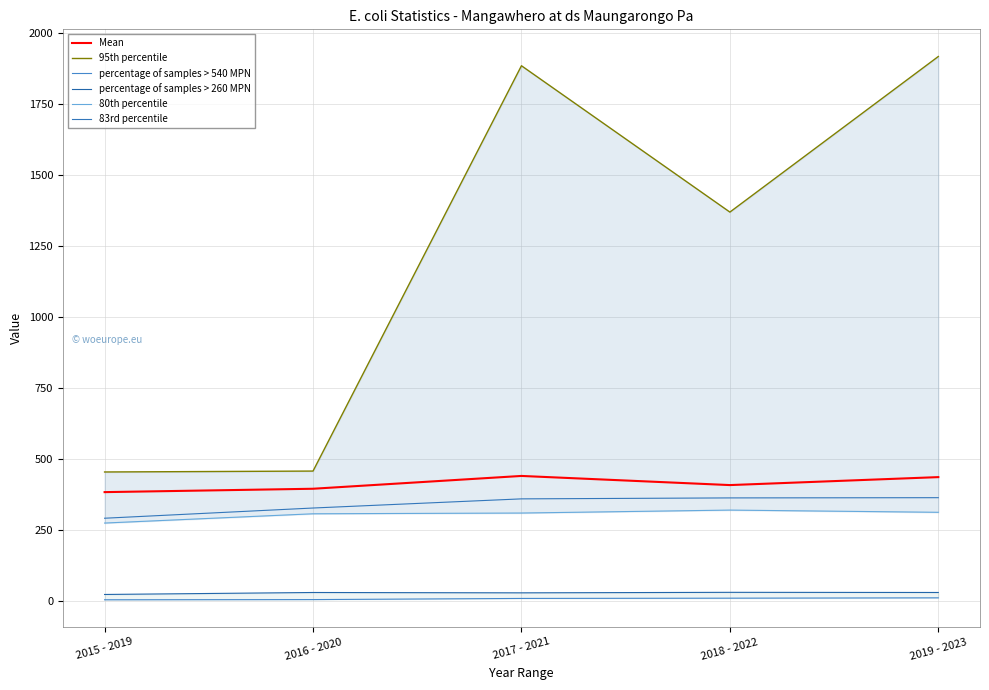

True or false: 83rd percentile and percentage of samples > 540 MPN intersect in this chart.

False